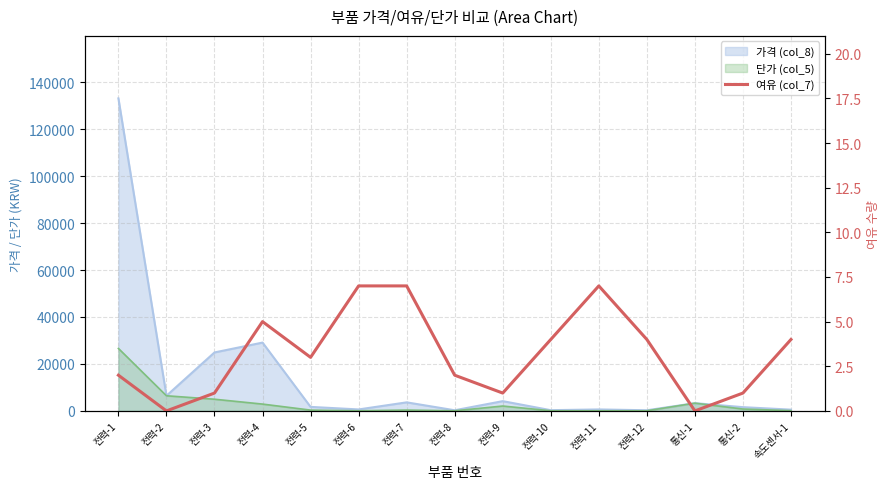

How many values are between 1 and 5?

10